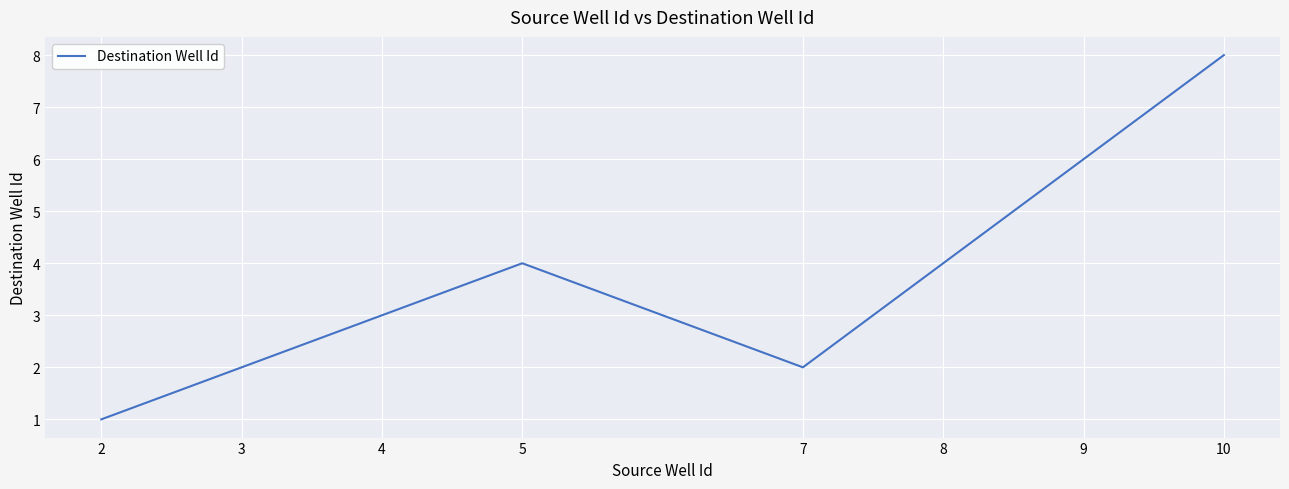

How many values are between 2 and 6?

6